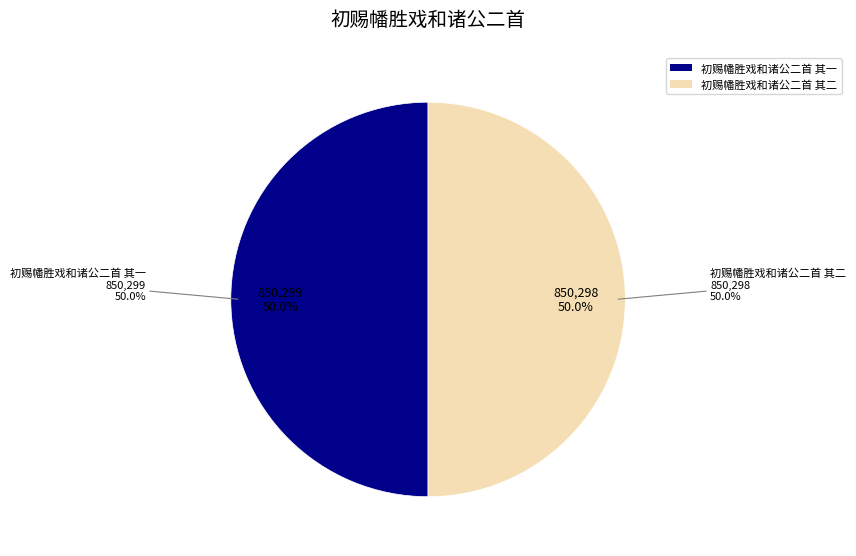

How many segments does this pie chart have?

2